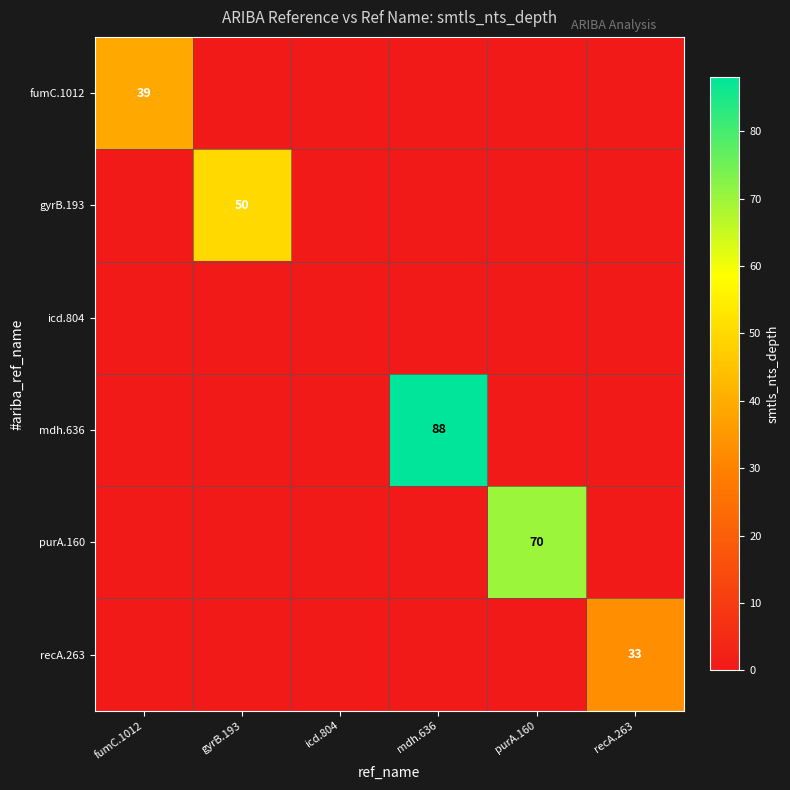

Which category has the lowest value across all series?

gyrB.193